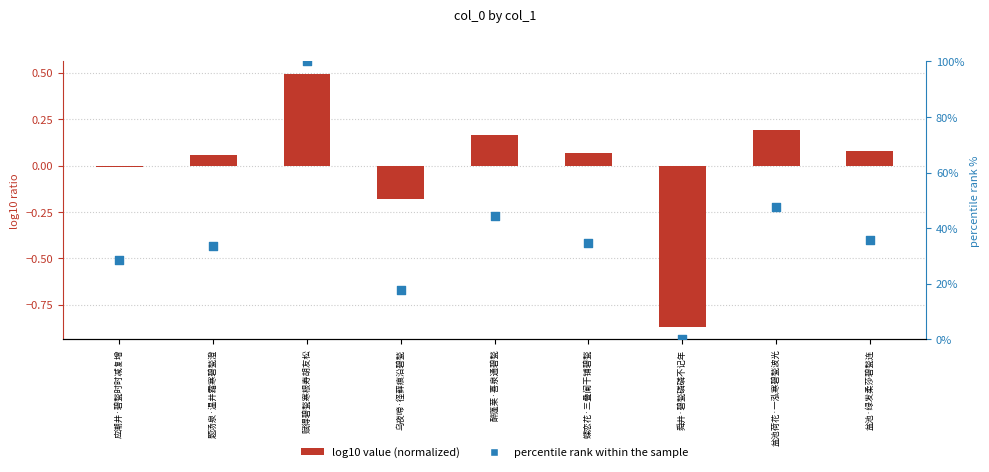

What is the total value across all series at 盆池·绿发柔莎碧甃连?

35.9